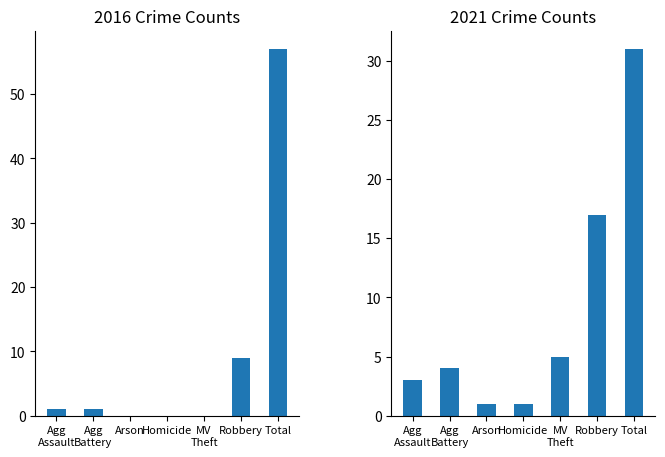

At which category is the sum across all series the highest?

Total